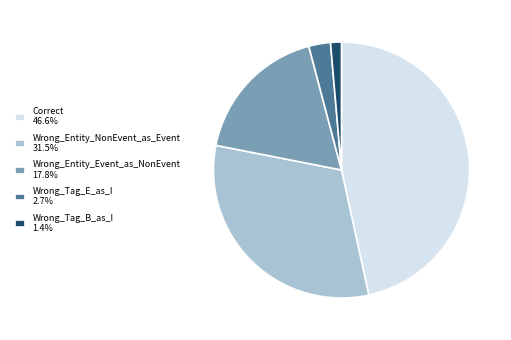

What is the largest slice in the pie chart?

Correct